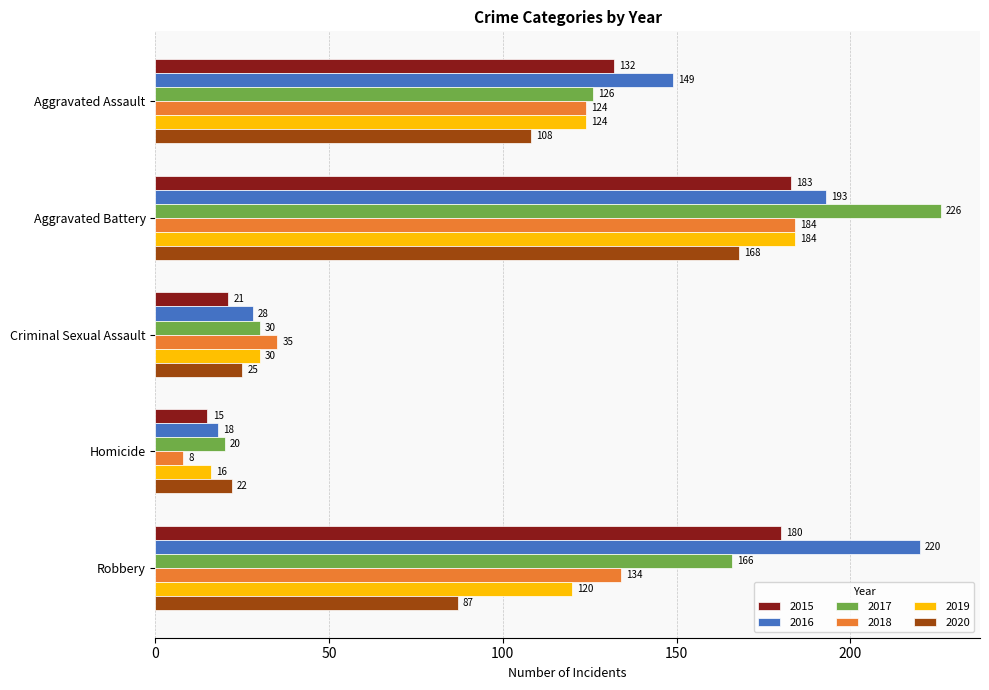

How many distinct data groups are displayed?

6